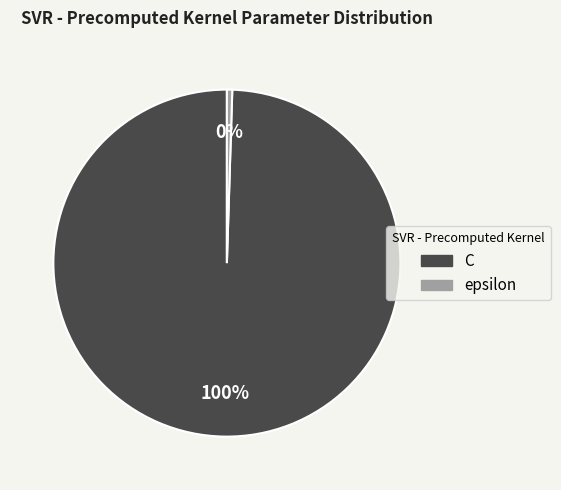

Does C represent more than half of the total?

Yes